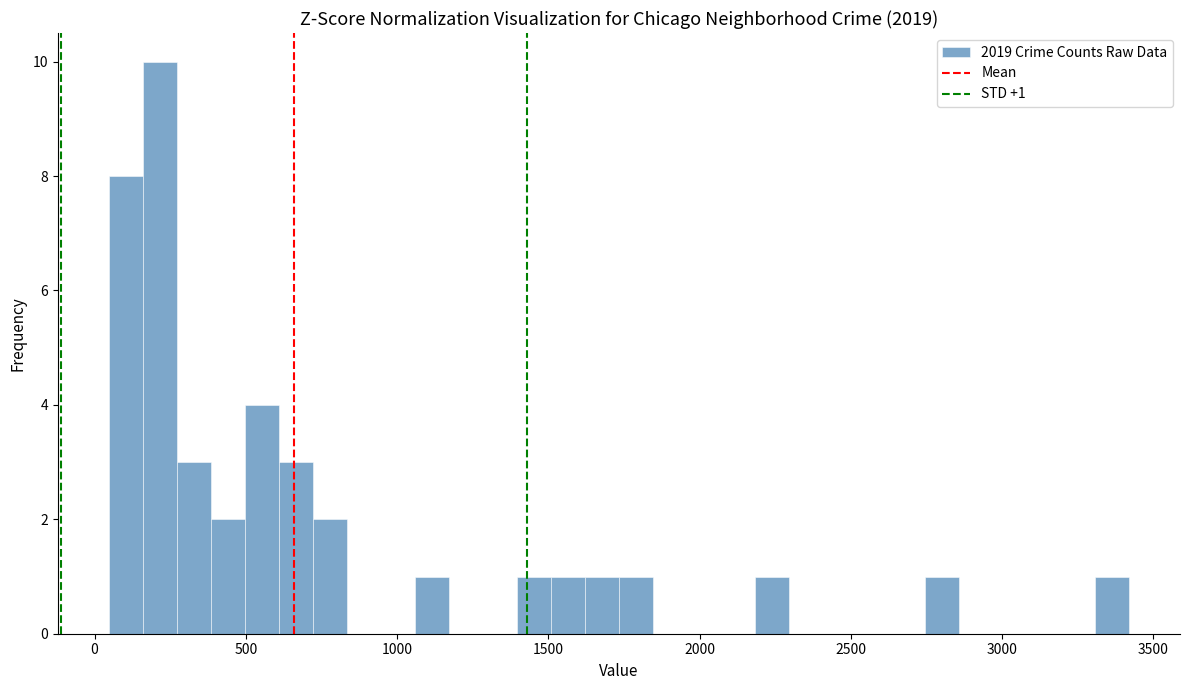

Read against the x-axis, roughly where is the centre of the tallest bar?

200